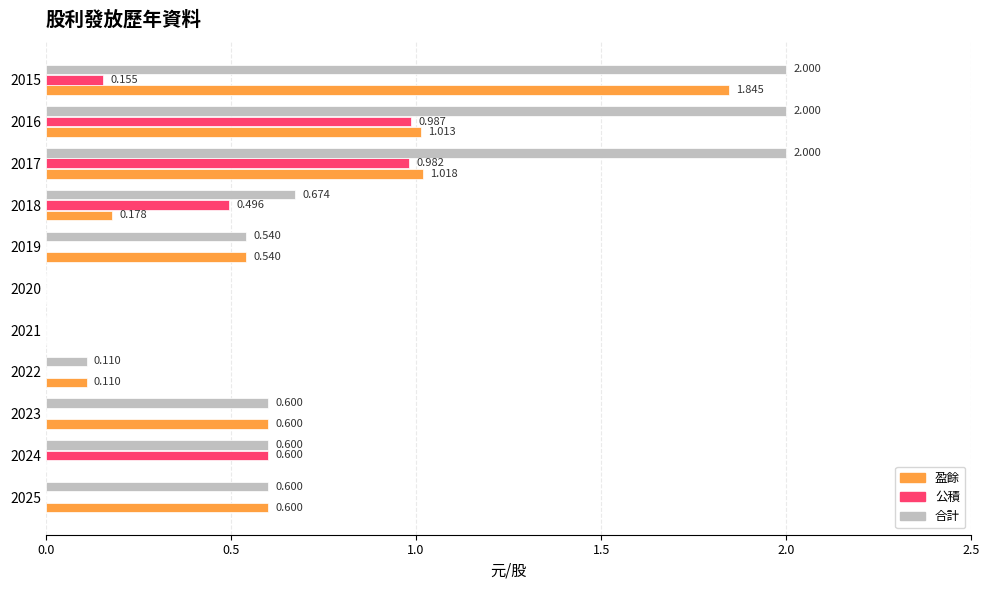

How many values in the 盈餘 series exceed 0?

8